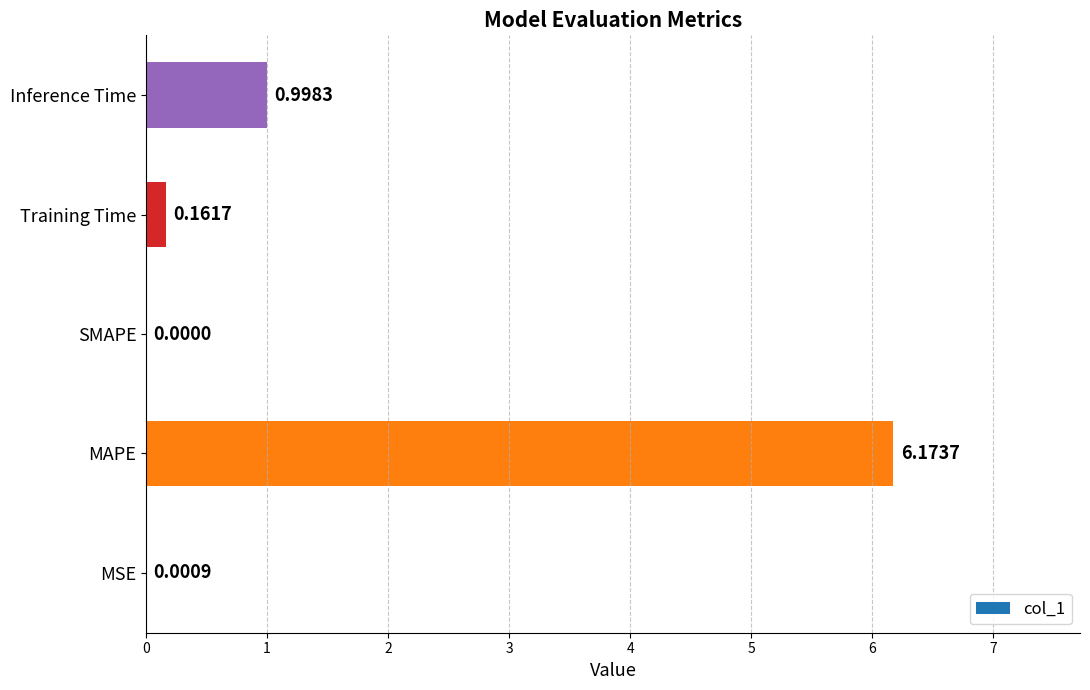

Are the bars horizontal?

Yes